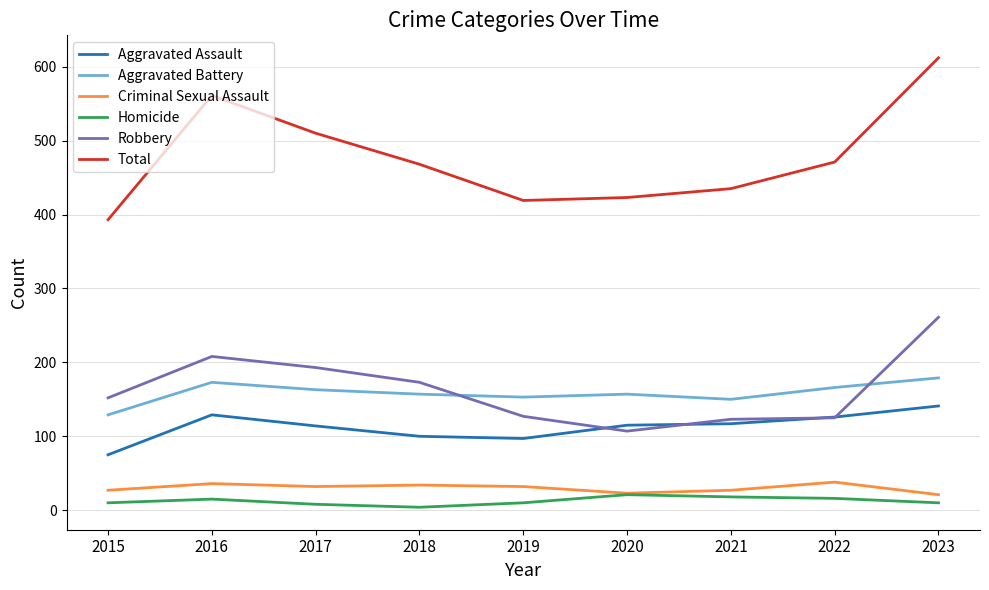

At which category does the chart reach its peak across all series?

2023